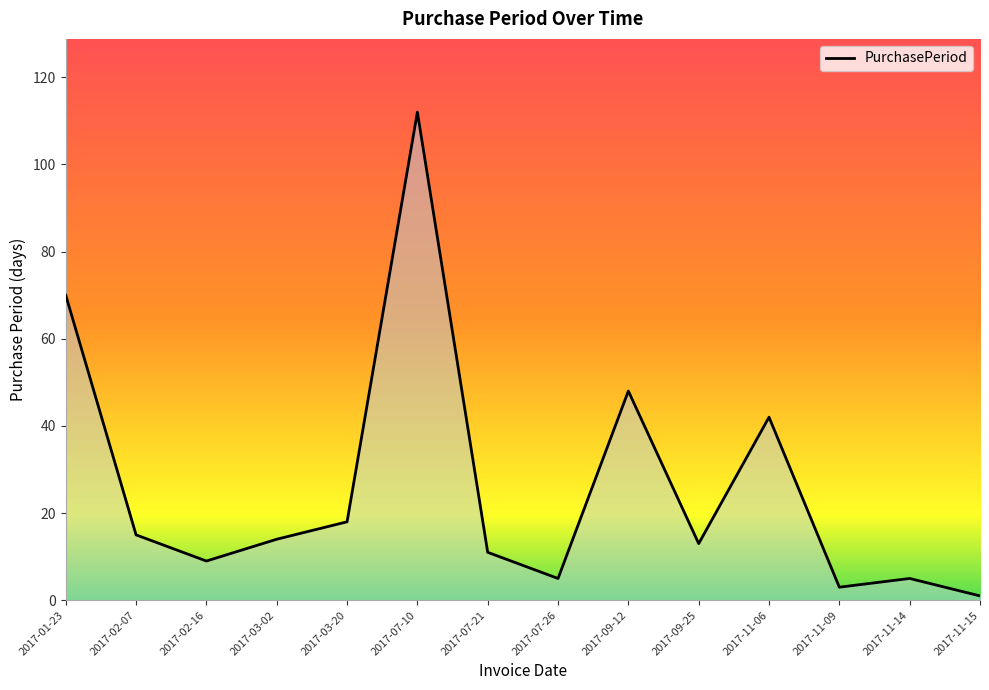

What is the change in value from 2017-07-26 to 2017-09-12?

+43